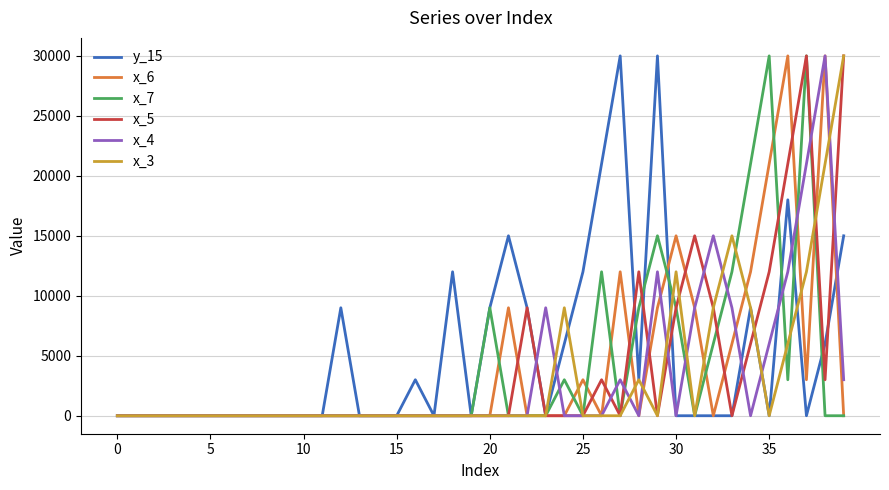

What is the difference between the maximum and minimum values in the x_7 series?

30000